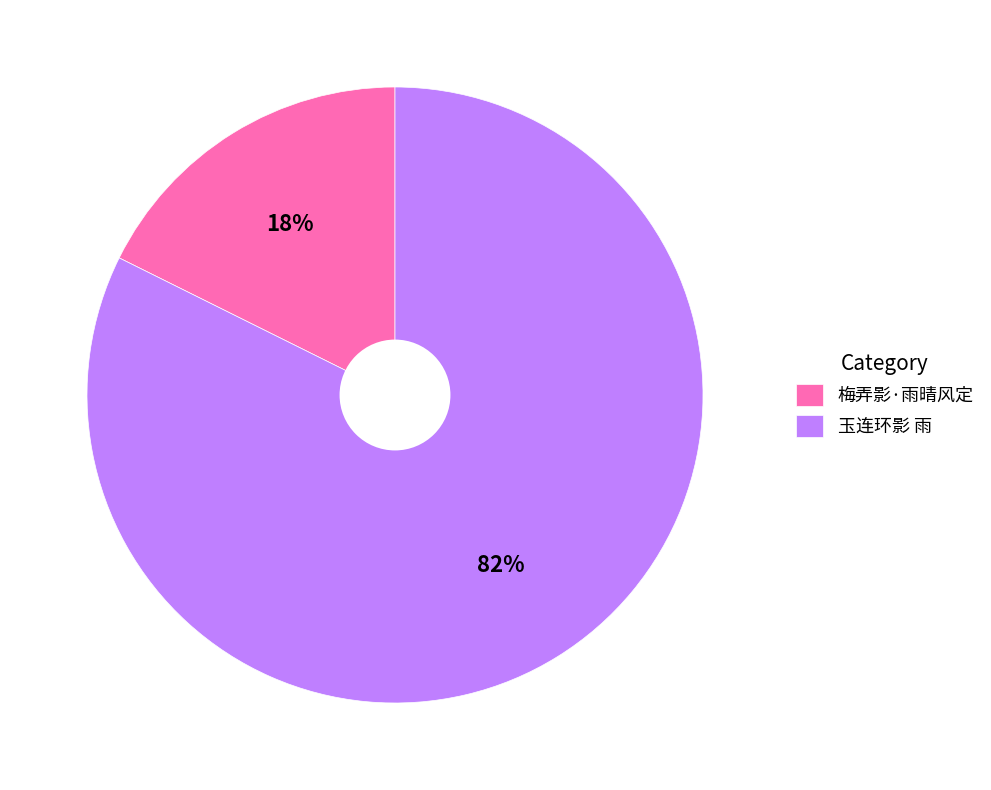

Rank the categories by value from highest to lowest.

玉连环影 雨, 梅弄影·雨晴风定